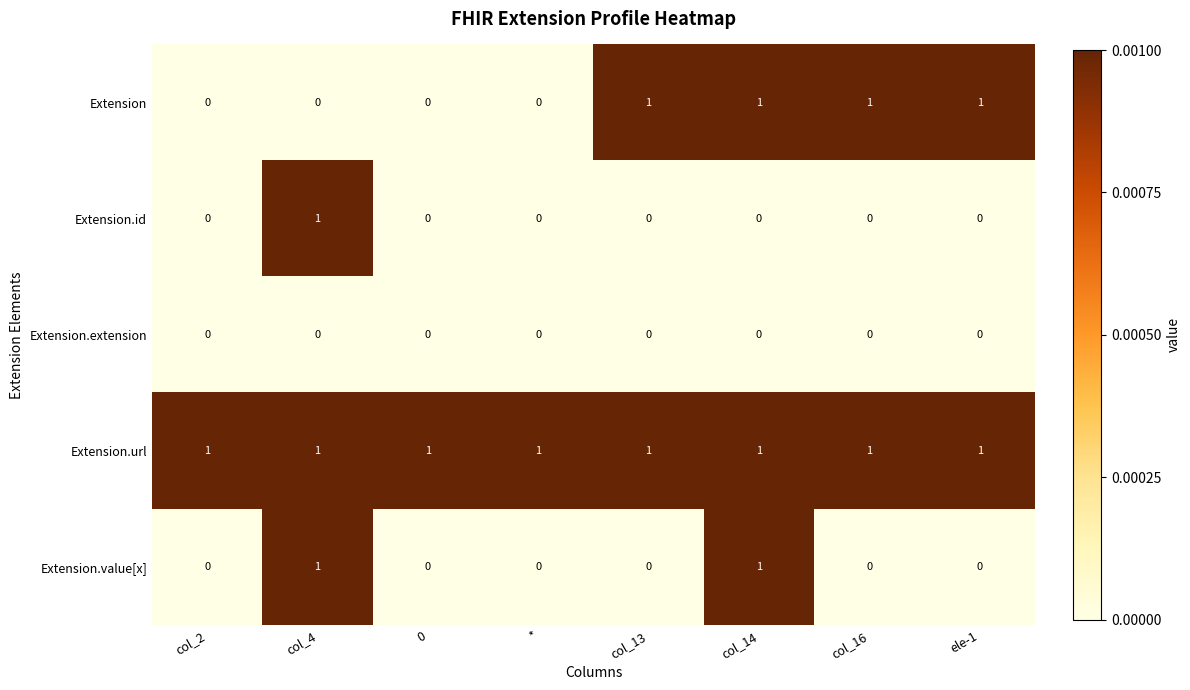

Between * and ele-1, which series saw the biggest shift?

Extension